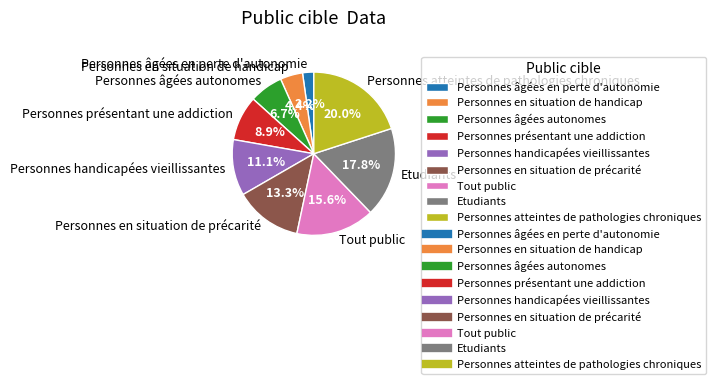

Count the number of slices in the pie.

9